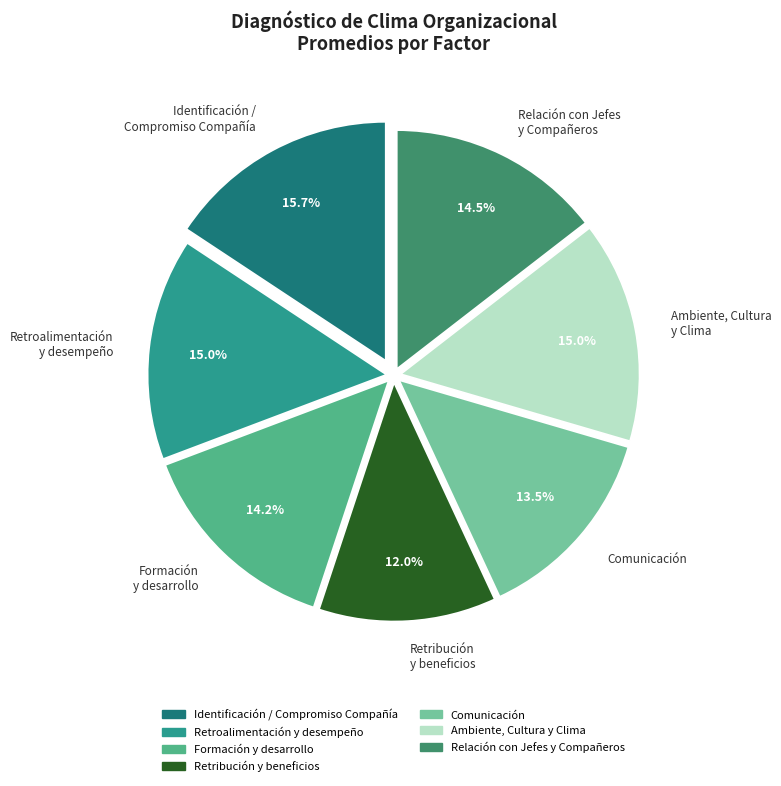

What portion of the pie excludes Retroalimentación y desempeño?

85.0%